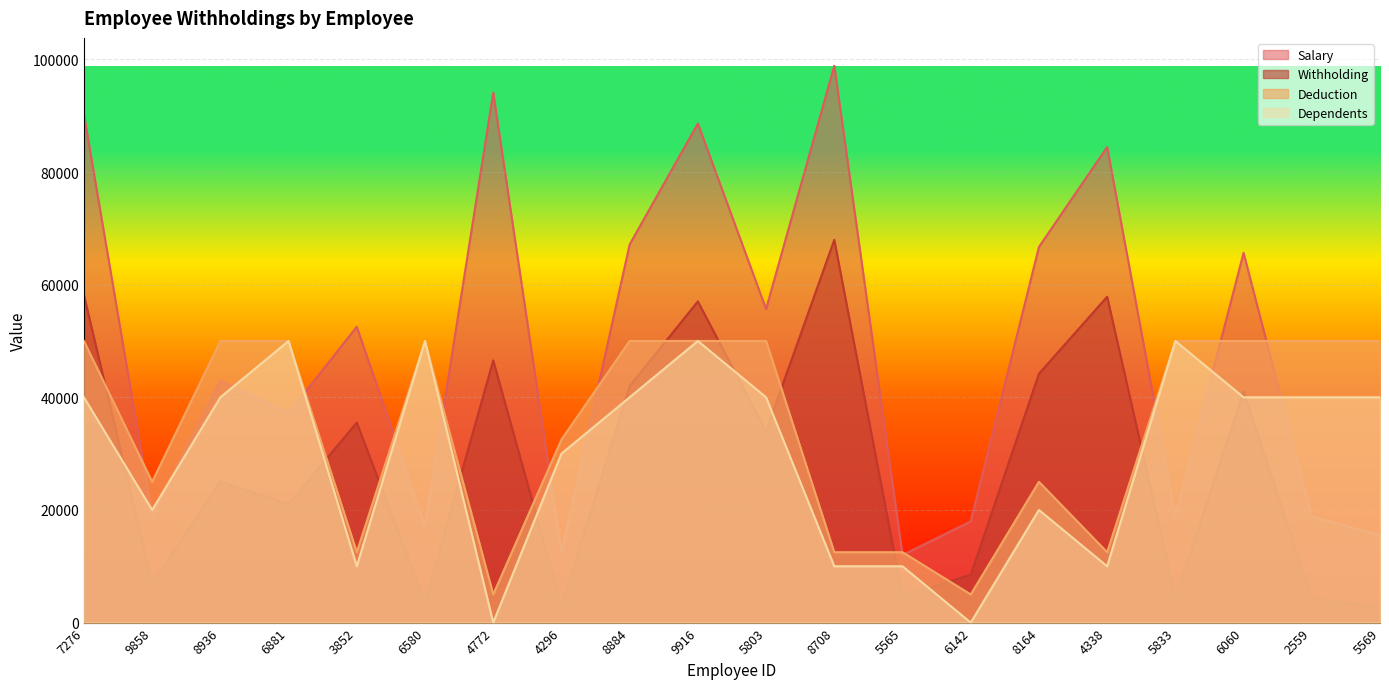

Which series has the widest spread of values?

Salary